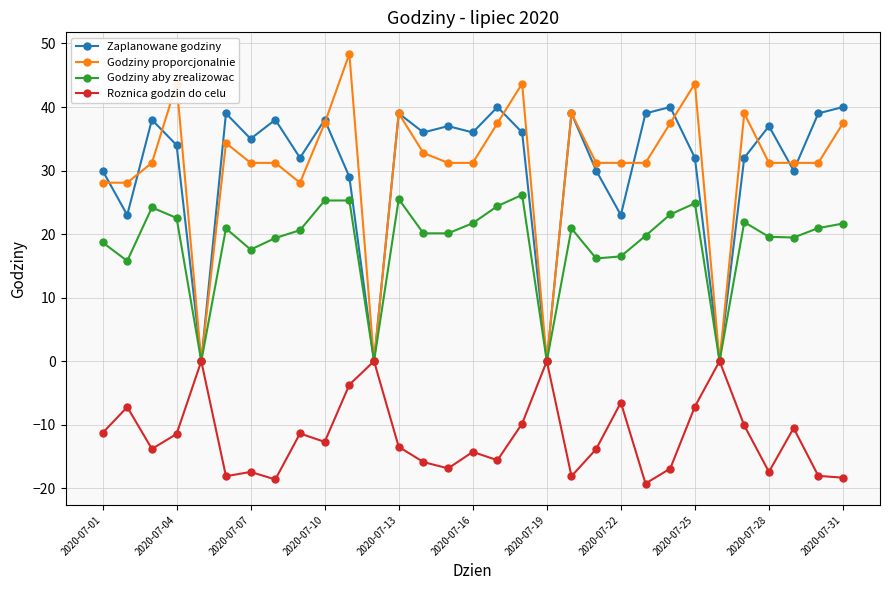

What is the minimum value shown in the chart?

-19.3